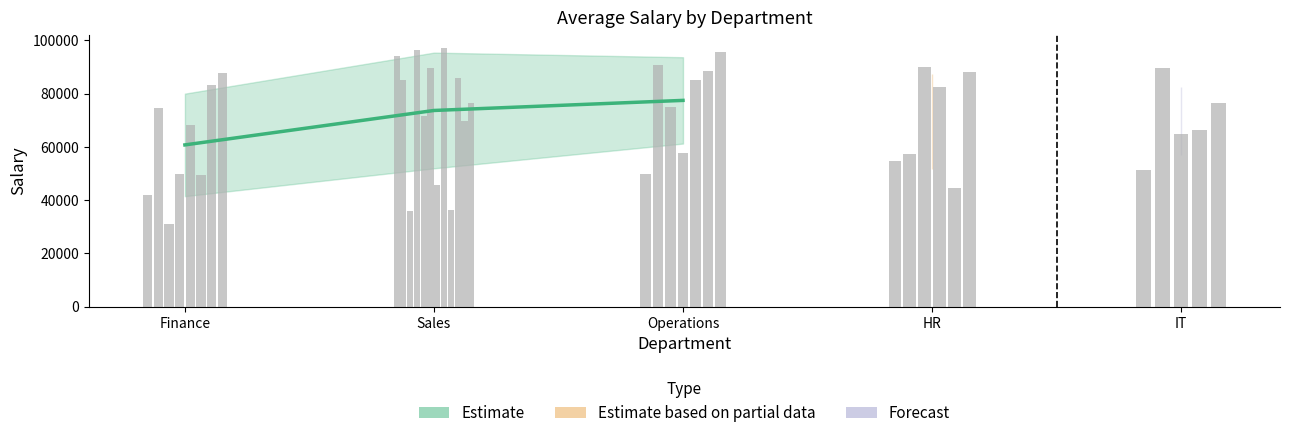

Where does the data first go above 73659?

Sales